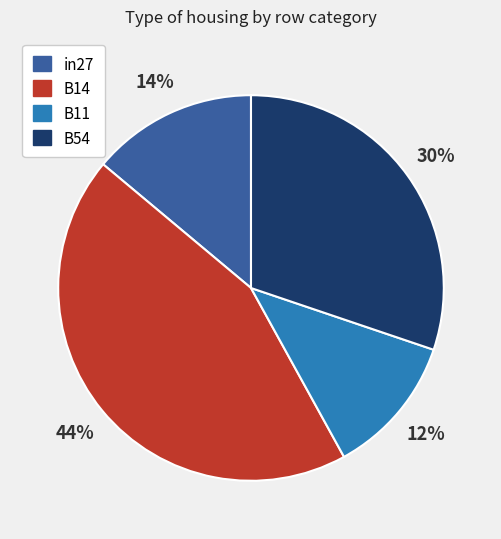

How many slices are in this pie chart?

4